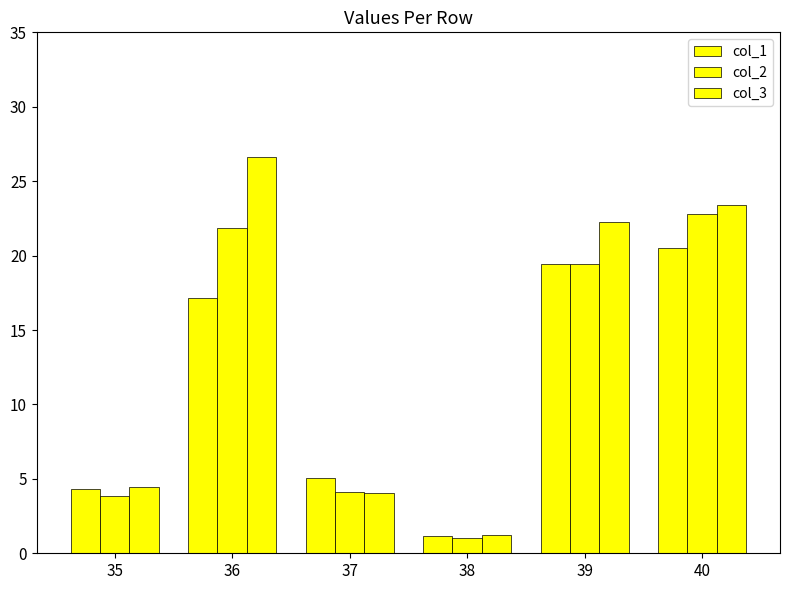

How many bars are there in total?

18